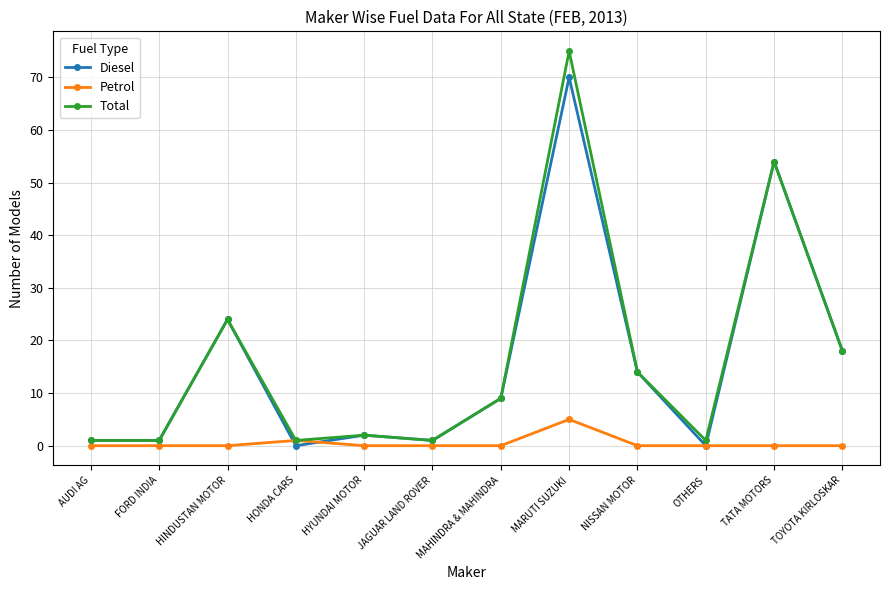

Is the value of Diesel at AUDI AG greater than the value of Petrol at JAGUAR LAND ROVER?

Yes